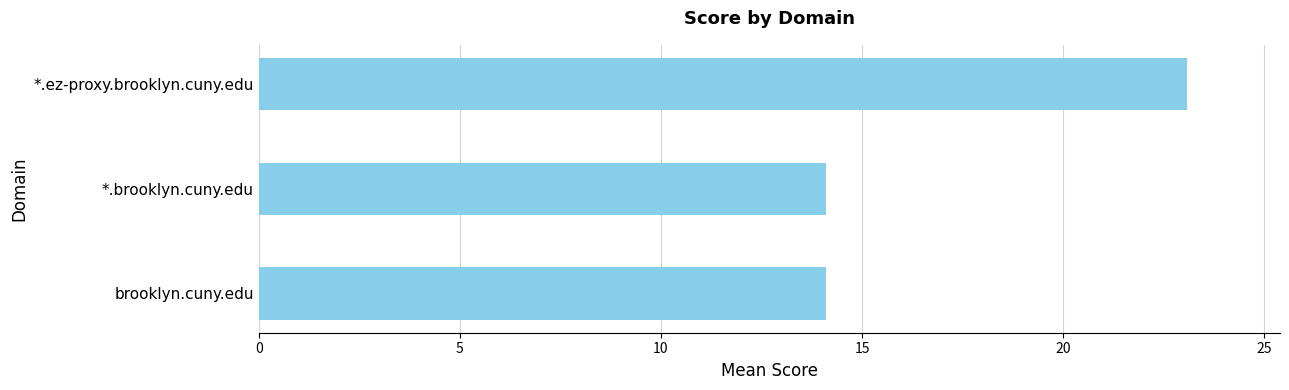

Reading bottom to top, transcribe all the data shown in this chart.

brooklyn.cuny.edu=14.1	*.brooklyn.cuny.edu=14.1	*.ez-proxy.brooklyn.cuny.edu=23.1